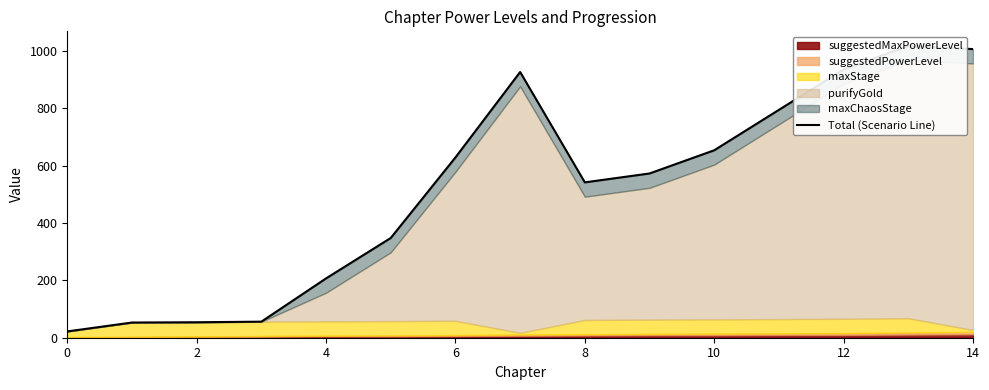

What is the sum of the values at 2 and 4?

107